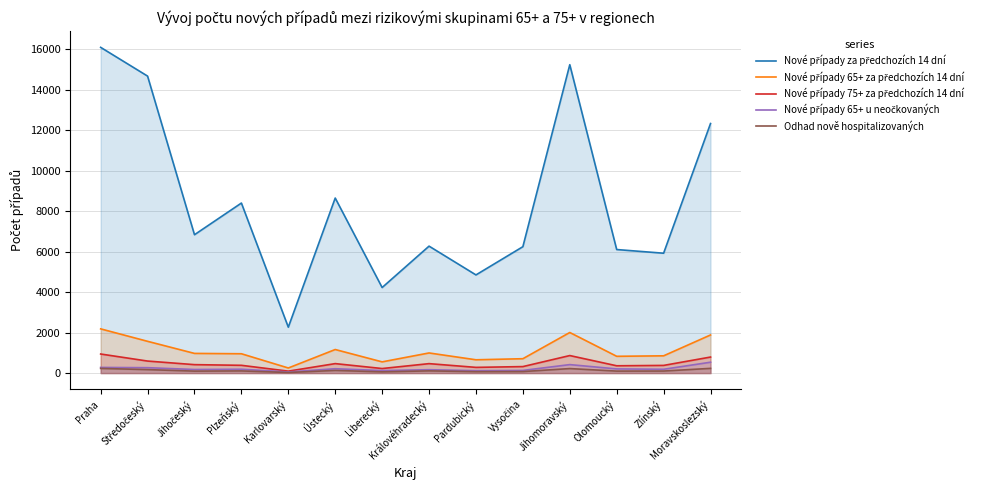

Is it true that Nové případy za předchozích 14 dní equals 2267 at Karlovarský?

True